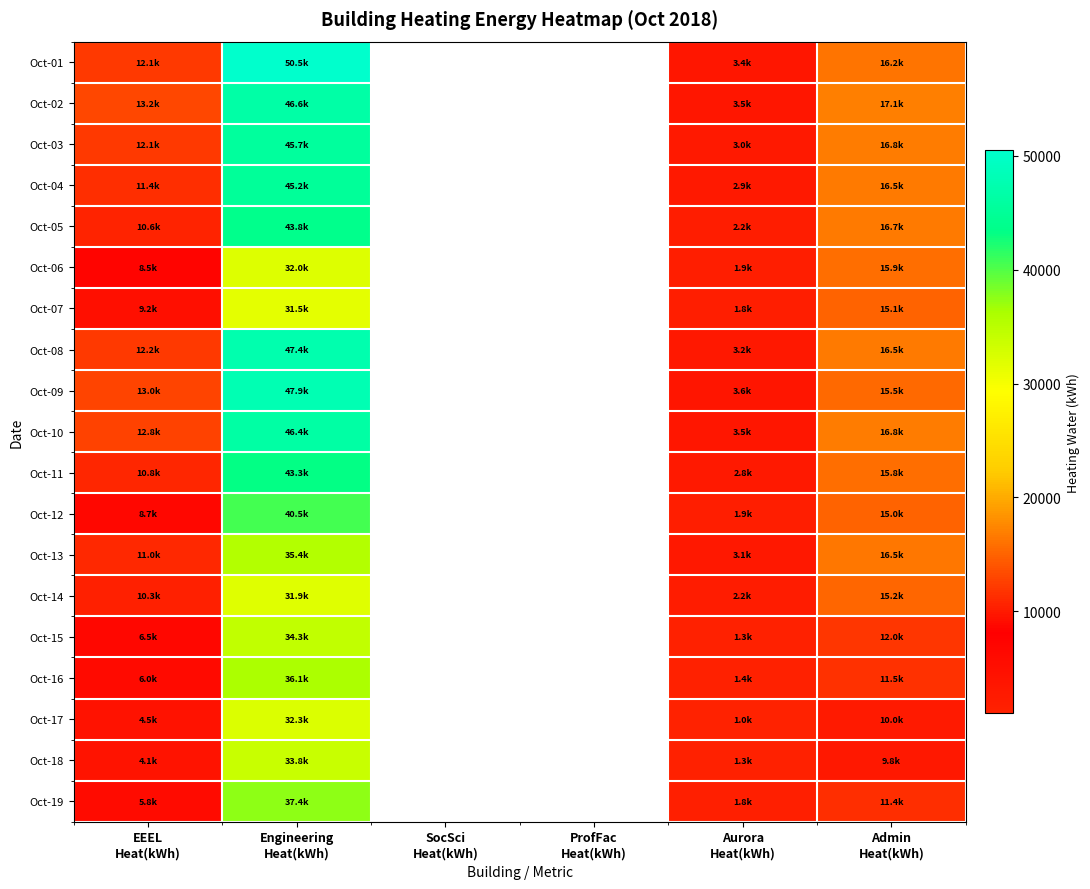

At Aurora Heat(kWh), list the series in order from smallest to largest.

Oct-17, Oct-18, Oct-15, Oct-16, Oct-19, Oct-07, Oct-12, Oct-06, Oct-05, Oct-14, Oct-11, Oct-04, Oct-03, Oct-13, Oct-08, Oct-01, Oct-10, Oct-02, Oct-09